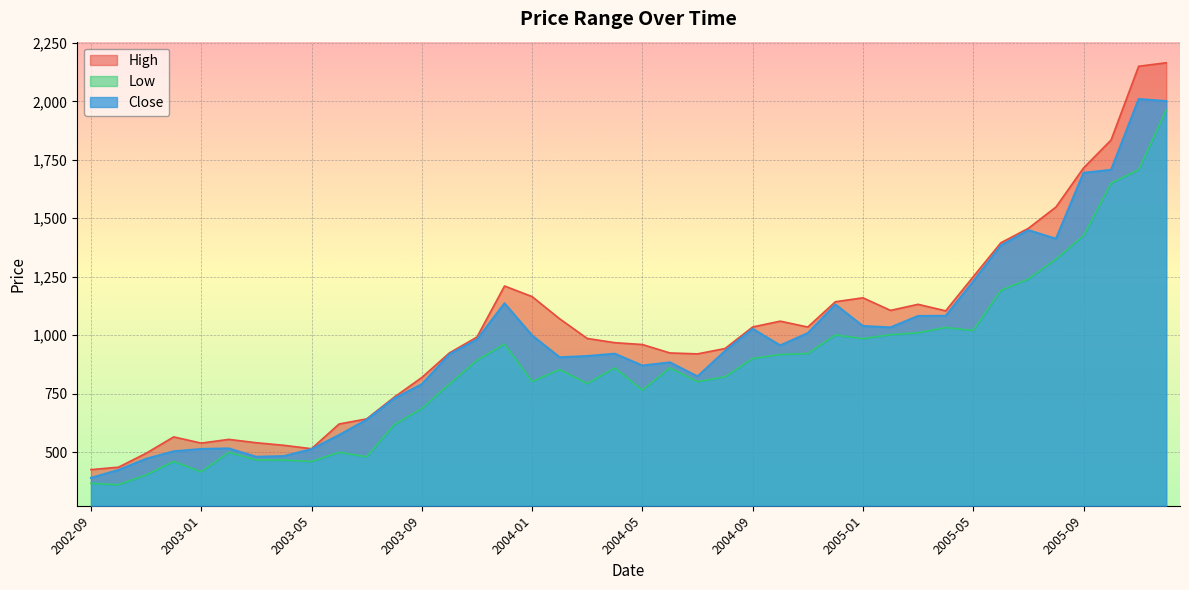

At how many categories does at least one series exceed 2099?

2